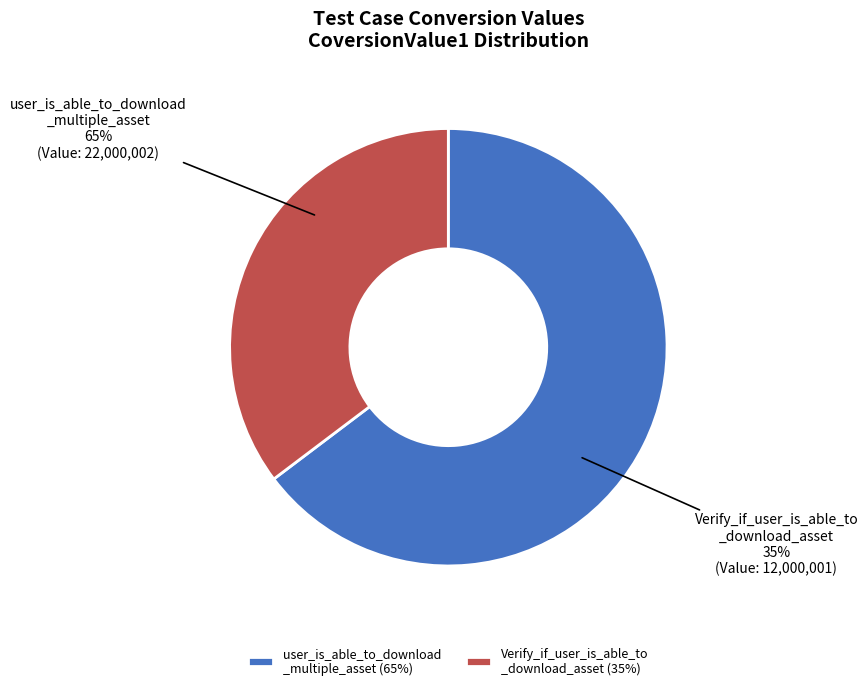

What is the majority slice?

user_is_able_to_download_multiple_asset